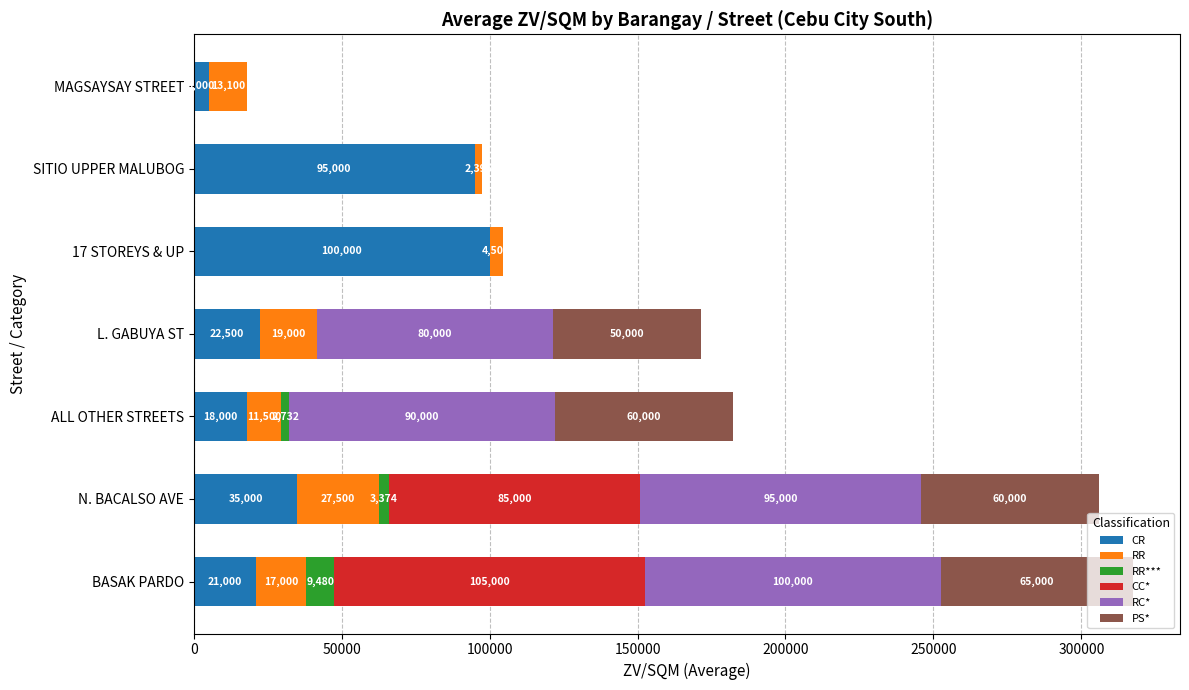

Which category has the highest value in the CR series?

17 STOREYS & UP